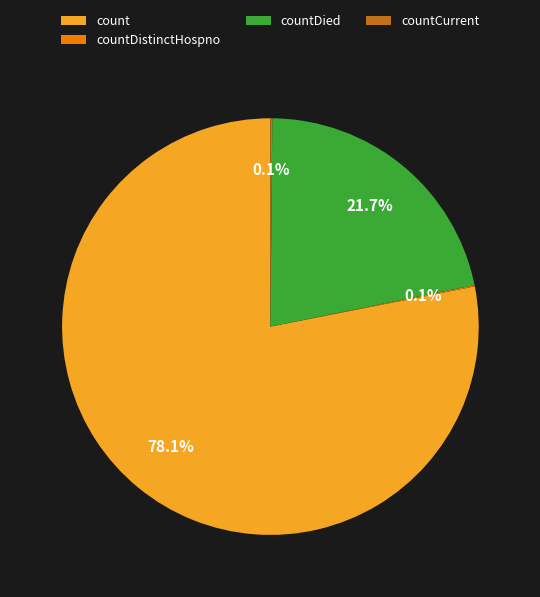

Is countDied the majority of the pie?

No